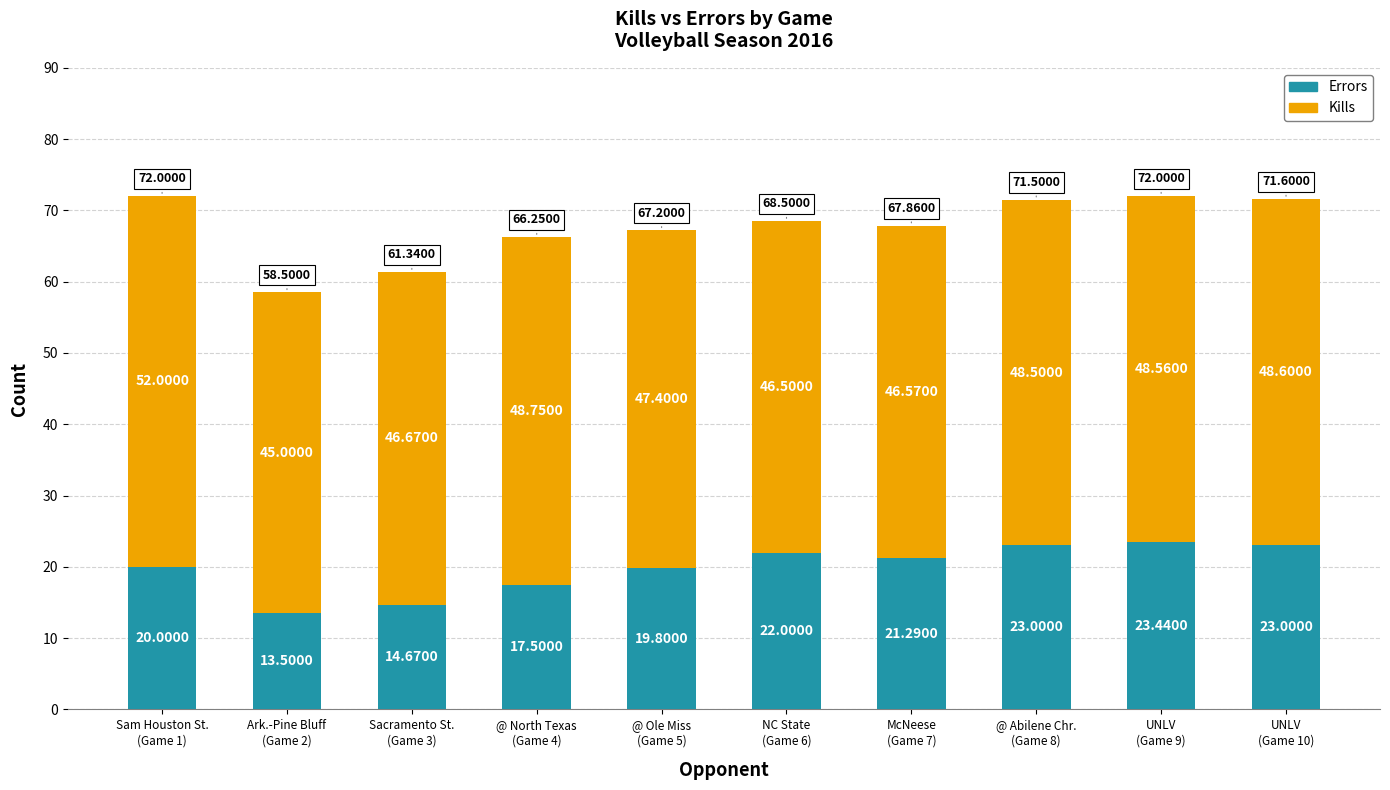

What is the difference between the second highest and second lowest values in the Errors series?

8.3